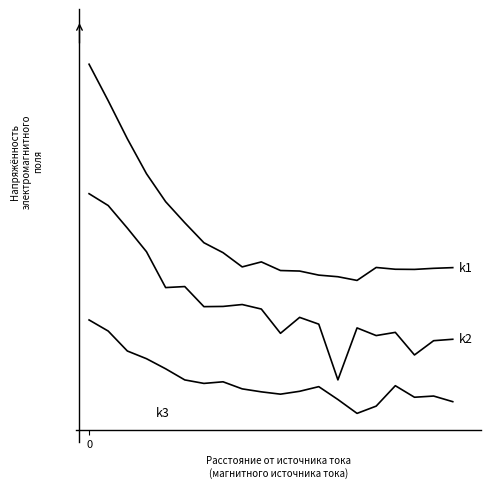

The value of k2 at 3 is 7.2. True or false?

False